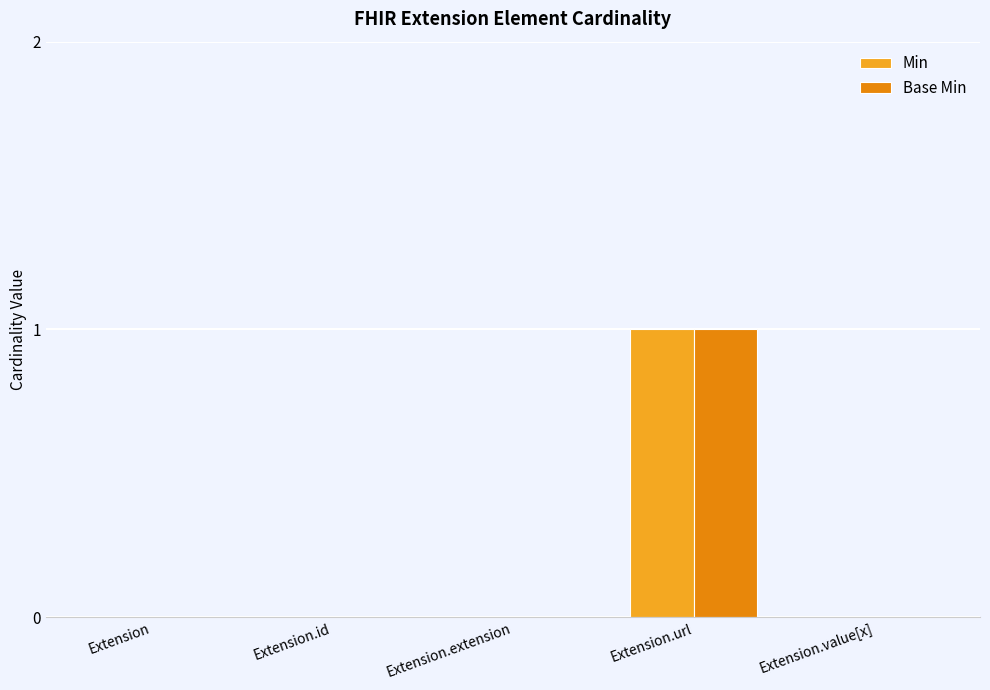

At which category is the sum across all series the highest?

Extension.url